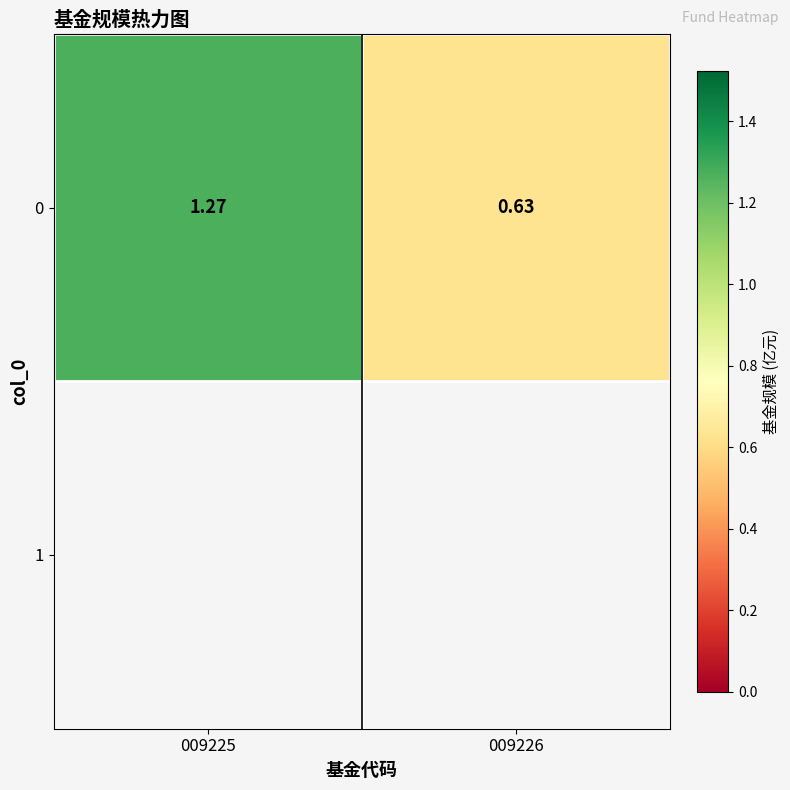

The value at 009226 is 0.6. True or false?

True